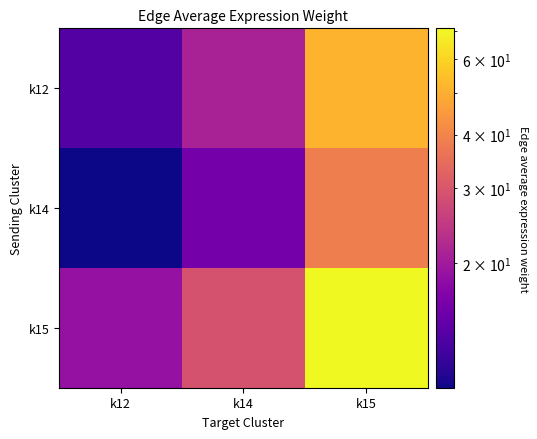

What is the greatest value displayed?

70.9